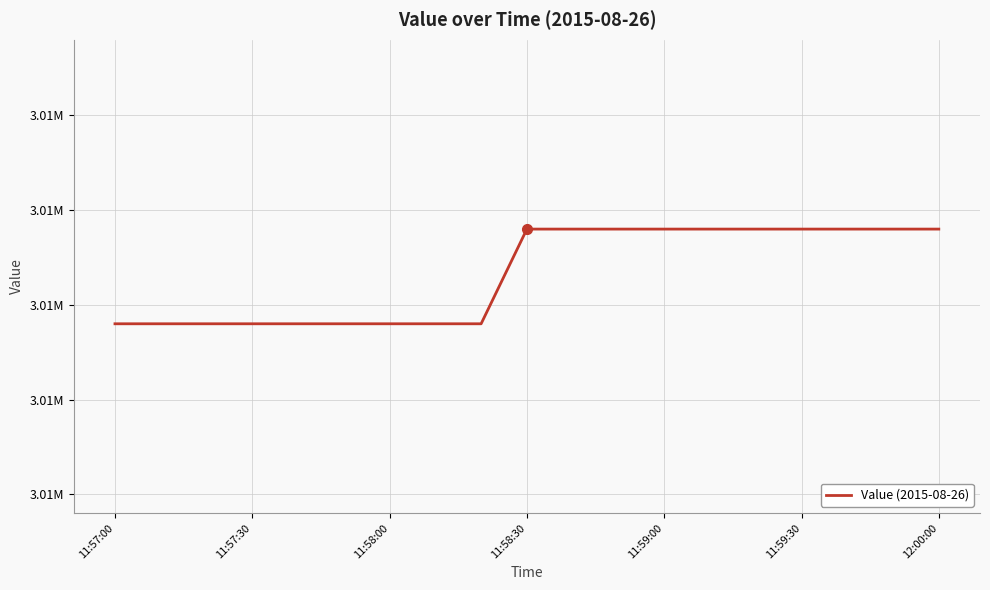

Is this an area chart (filled region under the line)?

No